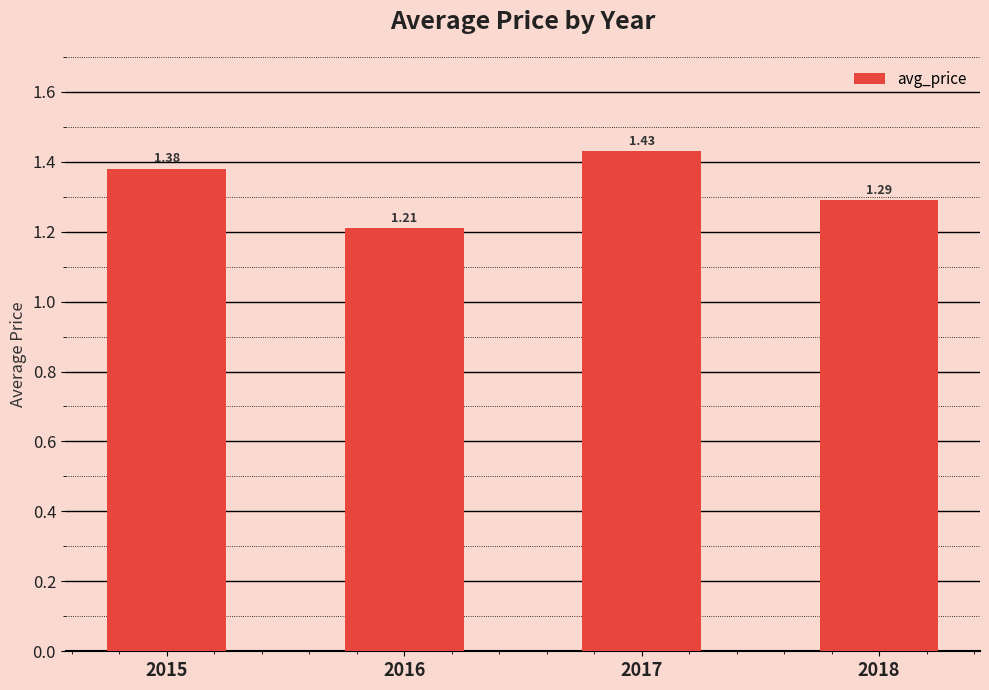

Rank the categories by value from lowest to highest.

2016, 2018, 2015, 2017